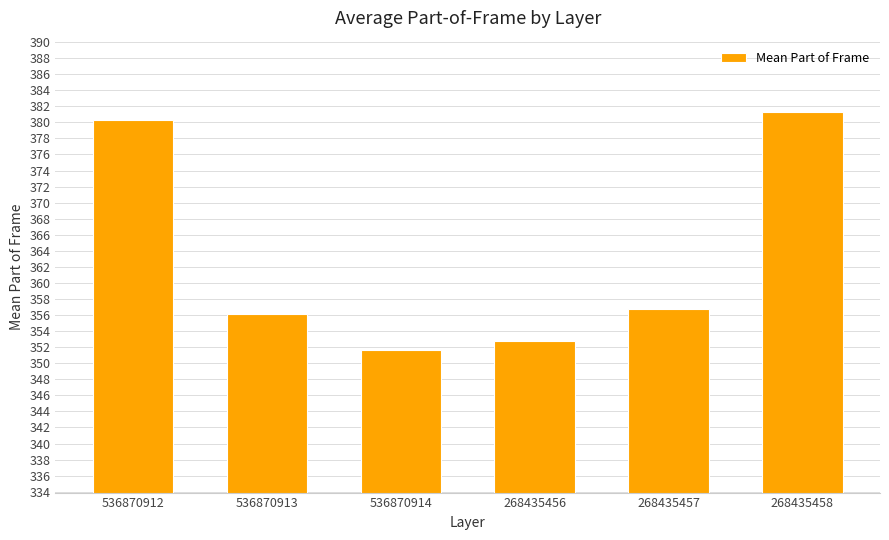

What is the label of the 2nd bar from the right?

268435457